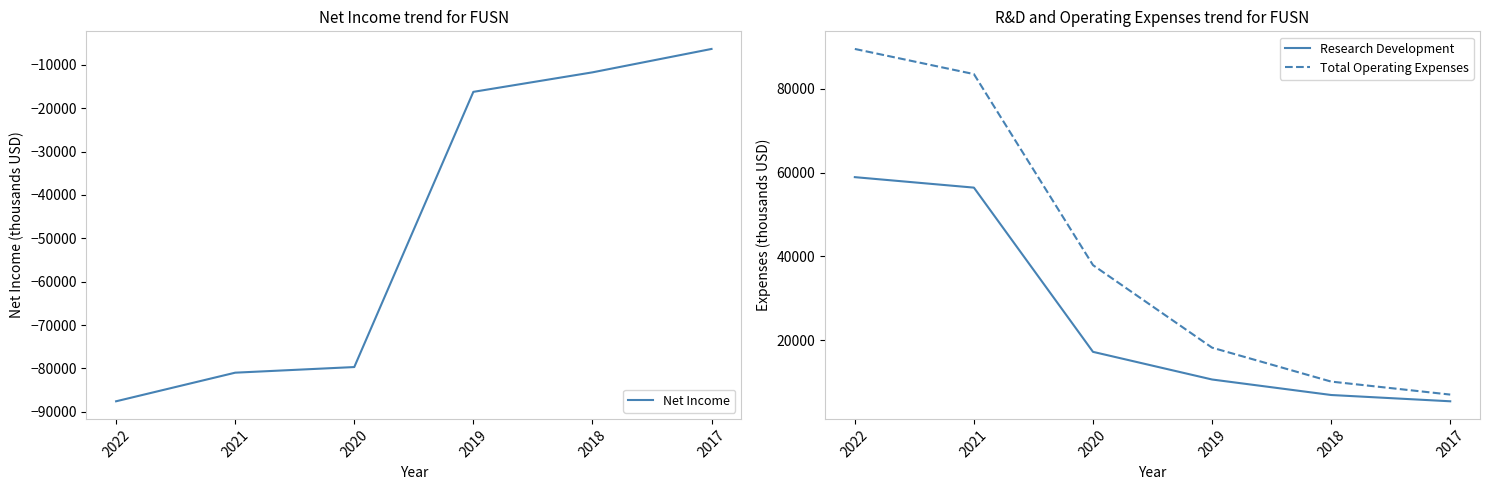

Reading right to left, list all the values displayed in this chart.

Net Income: -6300	-11700	-16200	-79700	-81000	-87600
Research Development: 5400	6900	10600	17200	56400	58900
Total Operating Expenses: 7000	10100	18200	37900	83500	89500